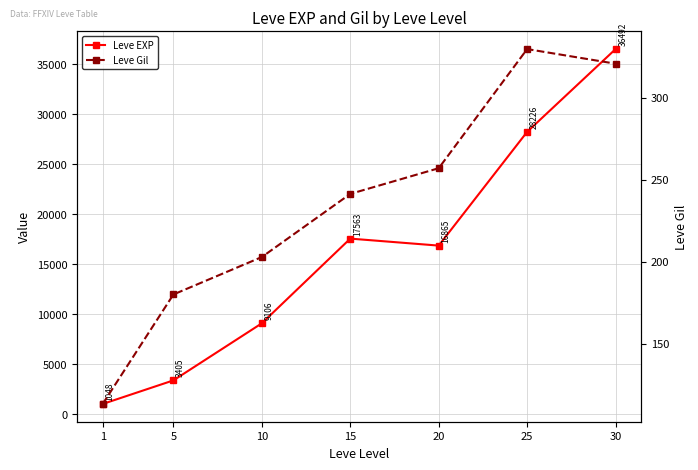

What is the value of the Leve EXP point at the 7th from the left?

36492.5